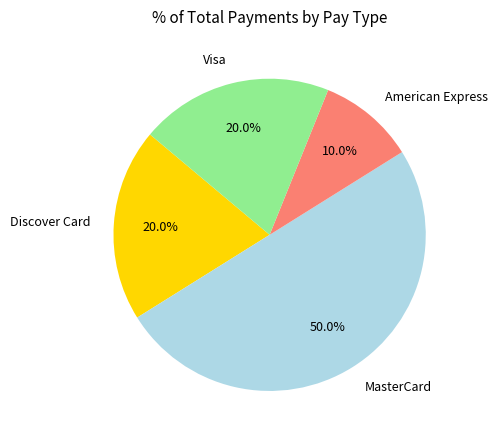

Is Visa the majority of the pie?

No